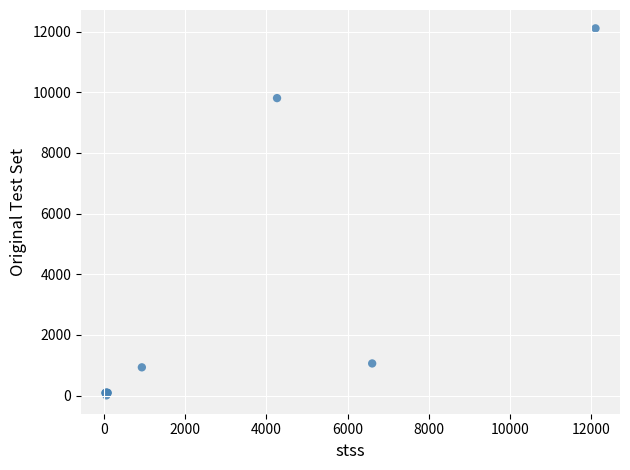

What Y value in the scatter plot is closest to 6057?

9807.0